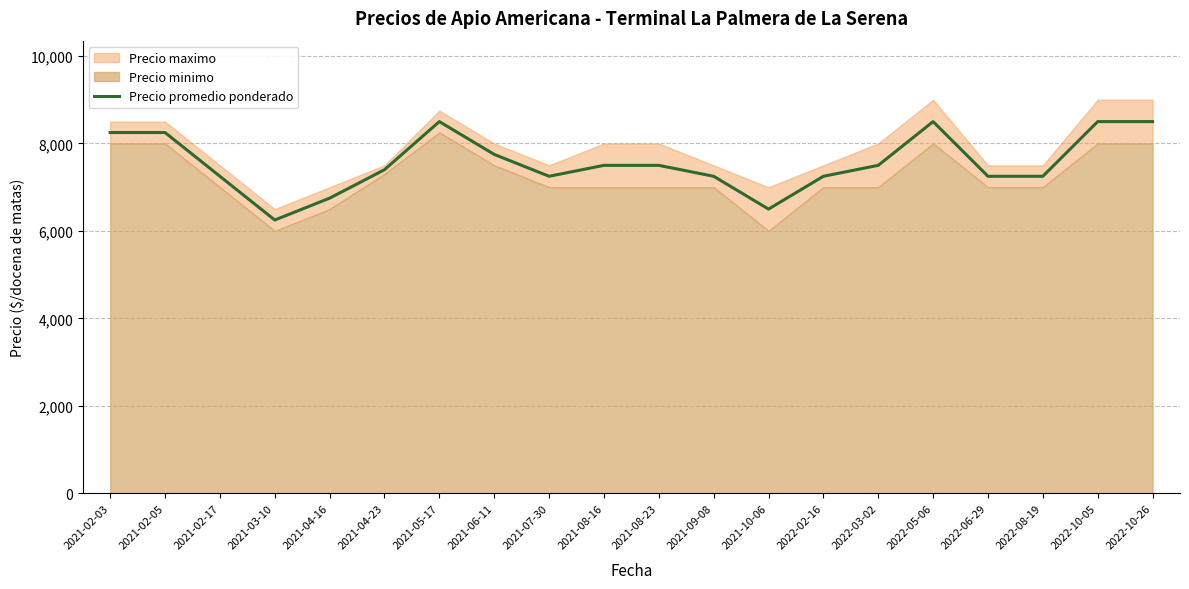

Approximately how many times larger is the value at 2022-02-16 compared to 2021-08-16?

1.0